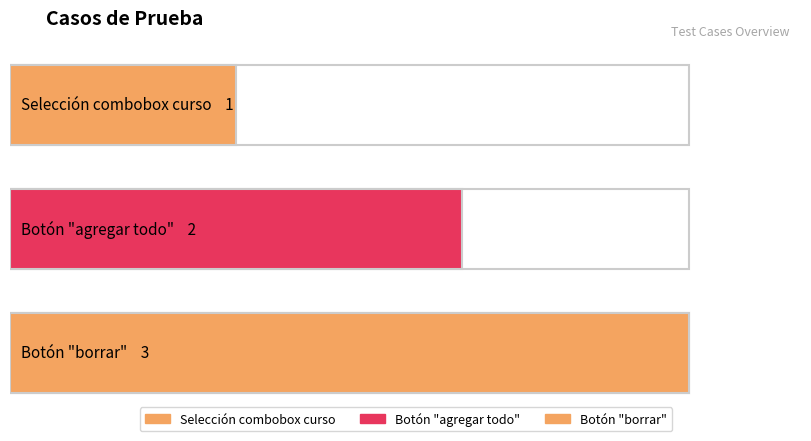

Are the bars grouped side by side (vs. stacked)?

No